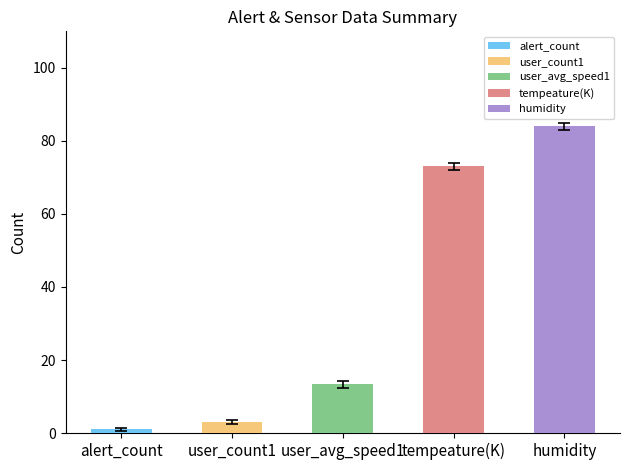

What is the difference between the highest and lowest values at 0?

84.0